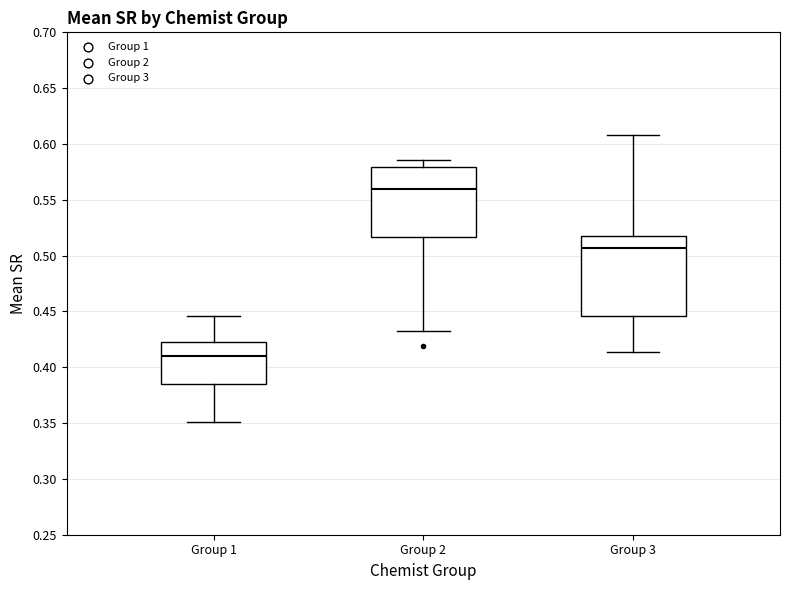

Which box has the highest median line?

Group 2